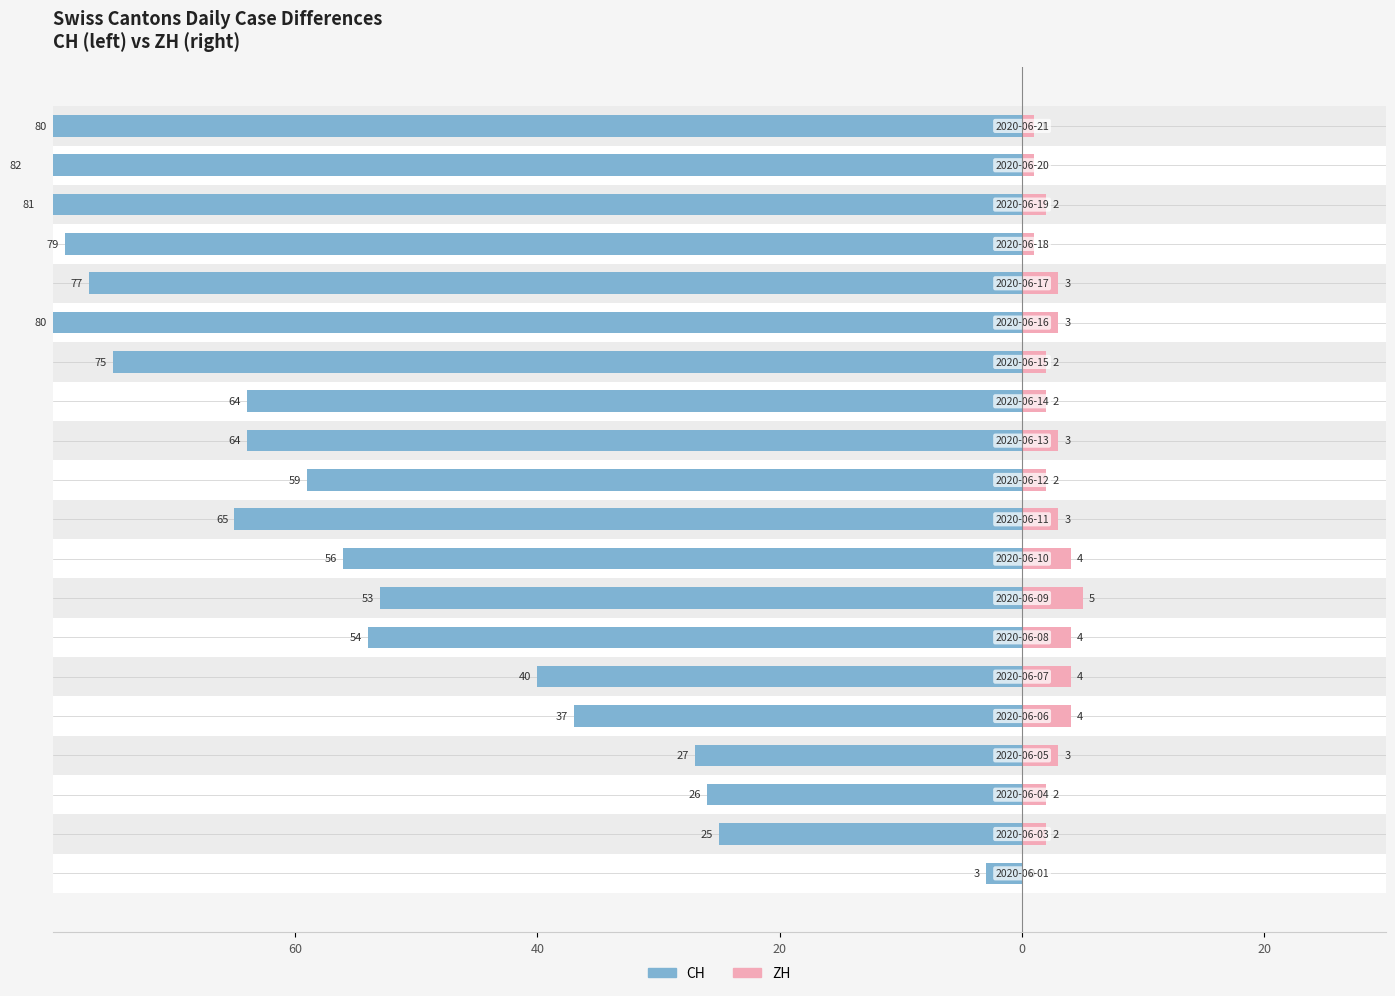

How many distinct data groups are displayed?

2